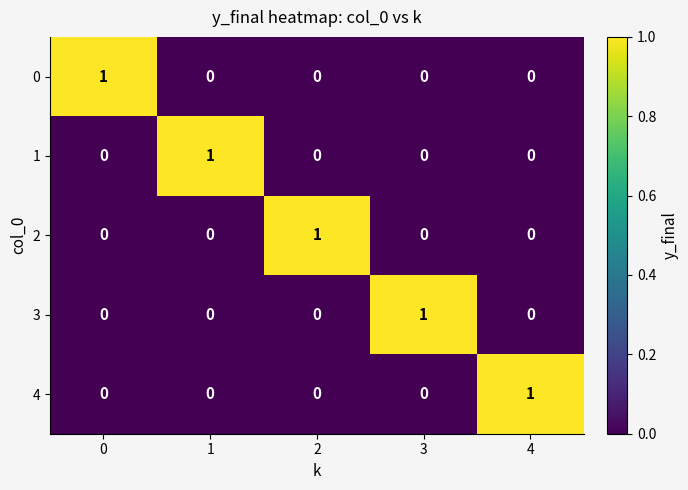

How many series are shown in this chart?

5